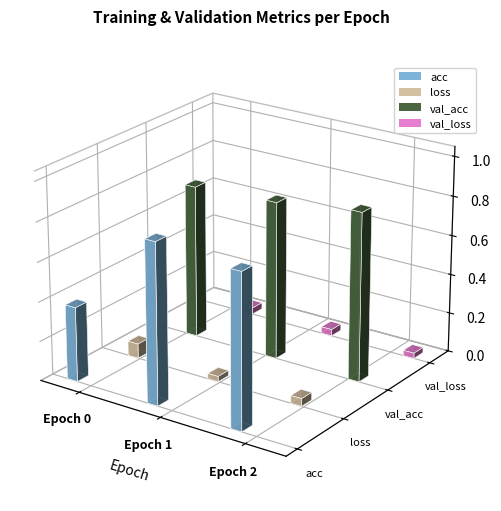

Reading left to right, extract all data points from this chart.

acc: 0.4	0.8	0.8
loss: 0.1	0.0	0.0
val_acc: 0.8	0.8	0.9
val_loss: 0.0	0.0	0.0